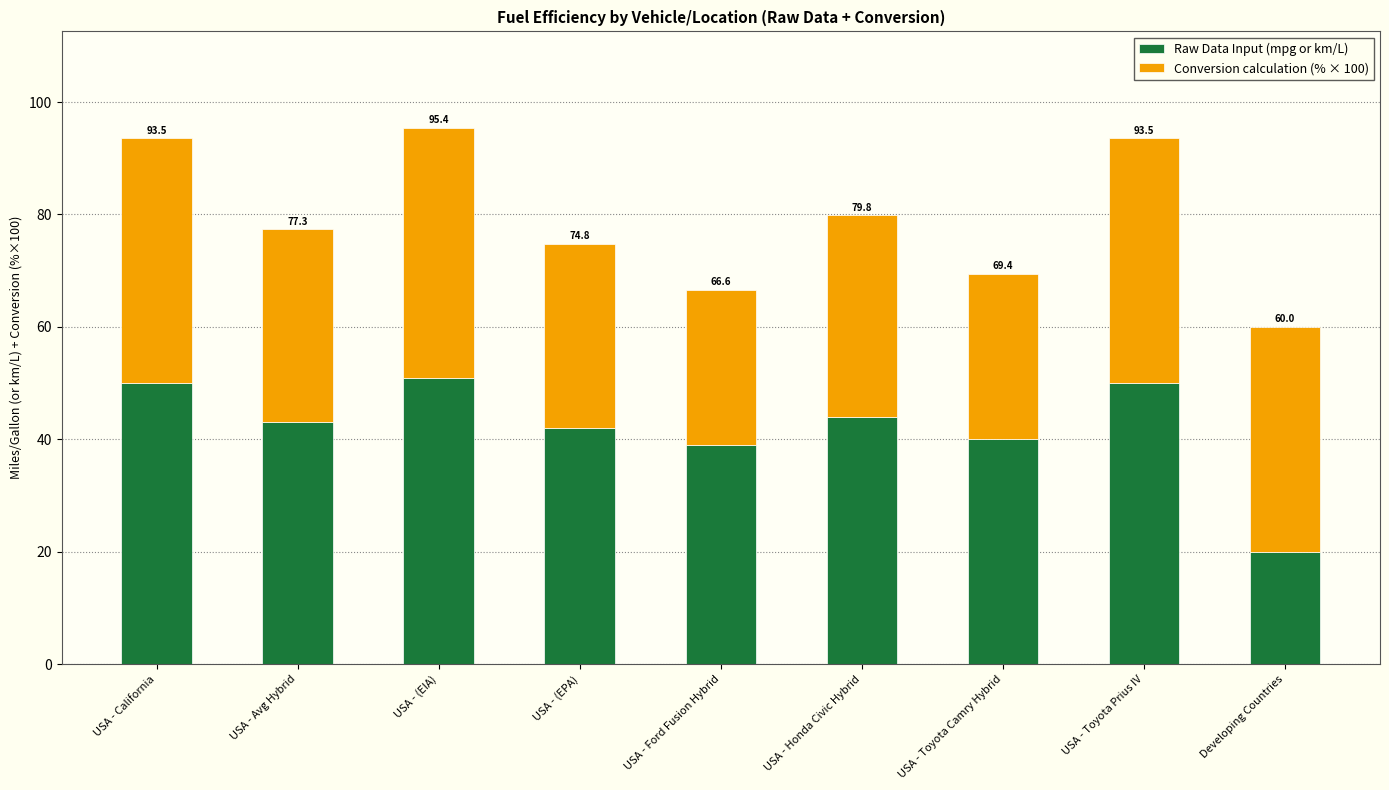

The Conversion calculation (% × 100) series shows 18.2 at USA - Avg Hybrid. True or false?

False